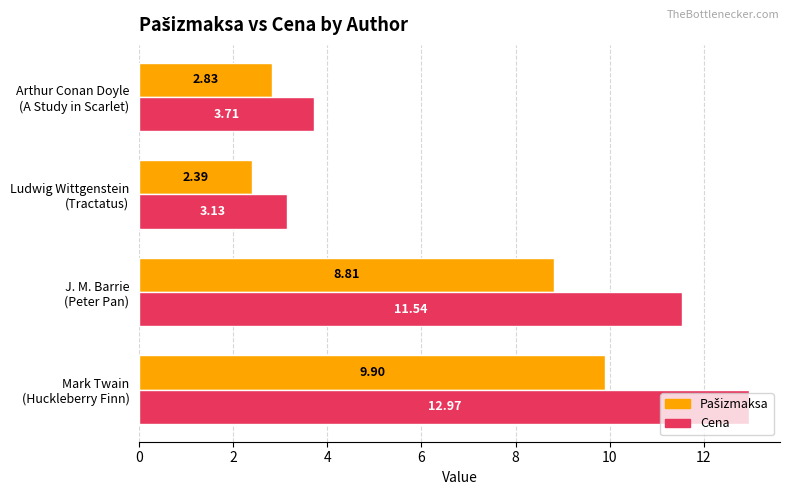

Which series has the largest range (max minus min)?

Cena